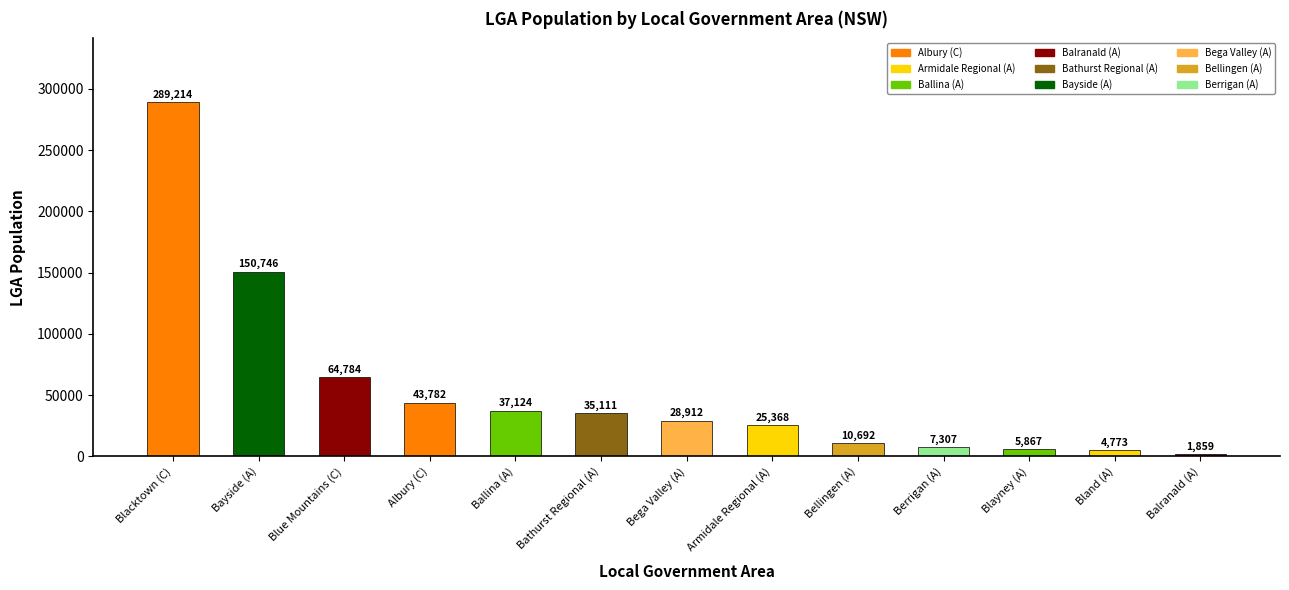

What is the value of the 1st bar from the left?

289214